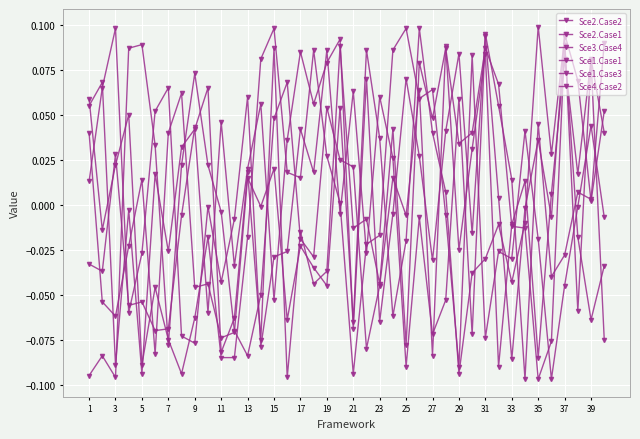

Is this an area chart (filled region under the line)?

No